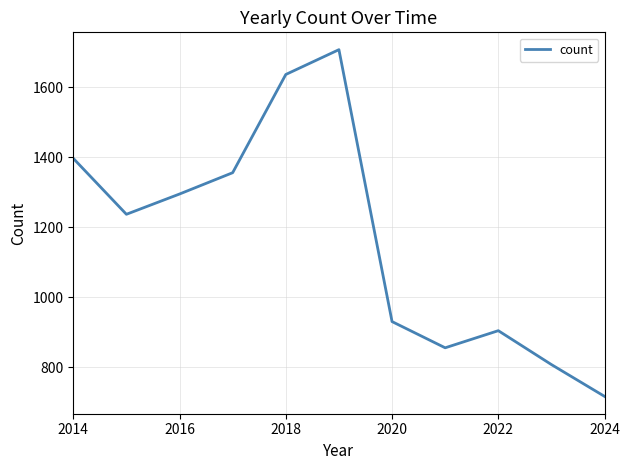

What is the smallest value displayed?

716